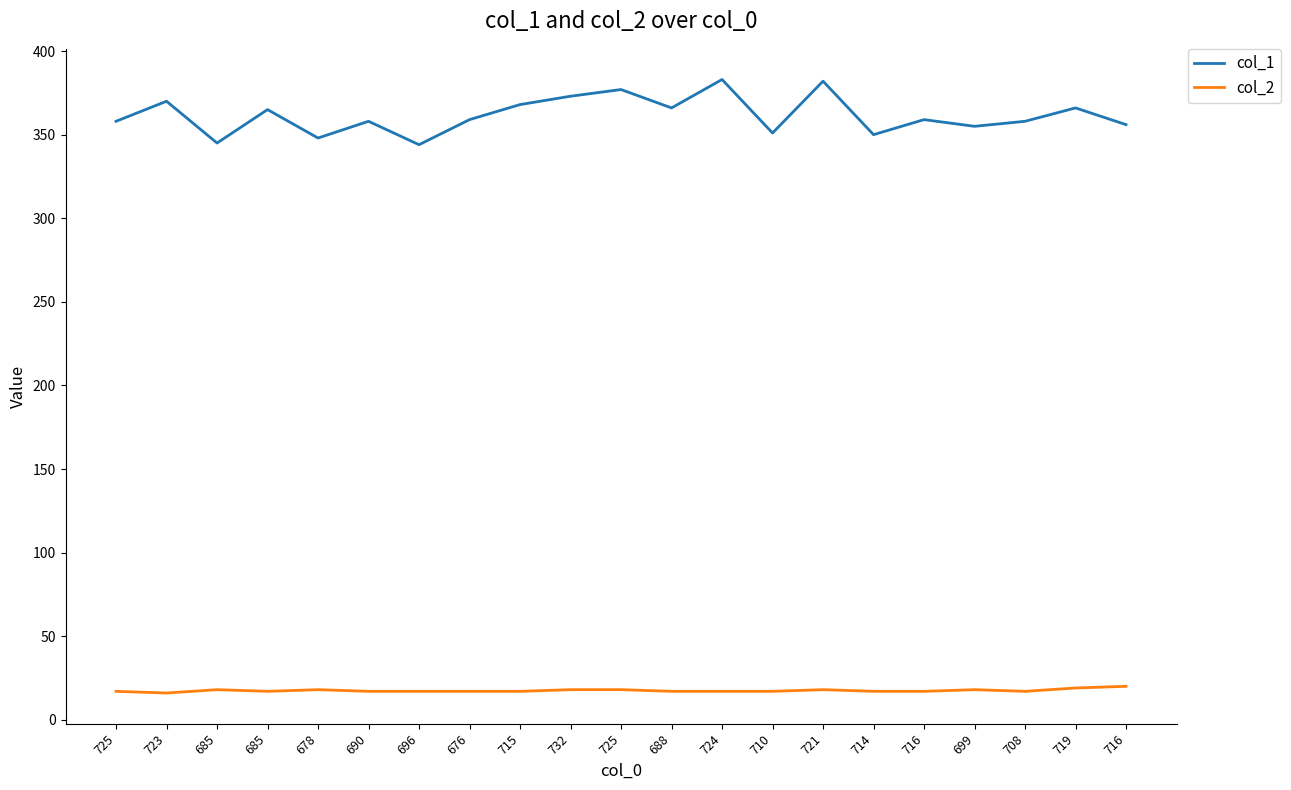

How many lines are shown in the chart?

2